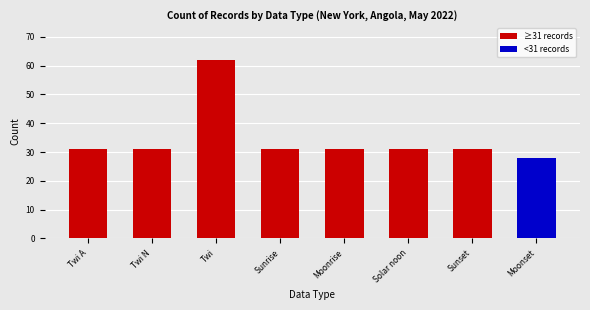

What is the sum of all values?

276